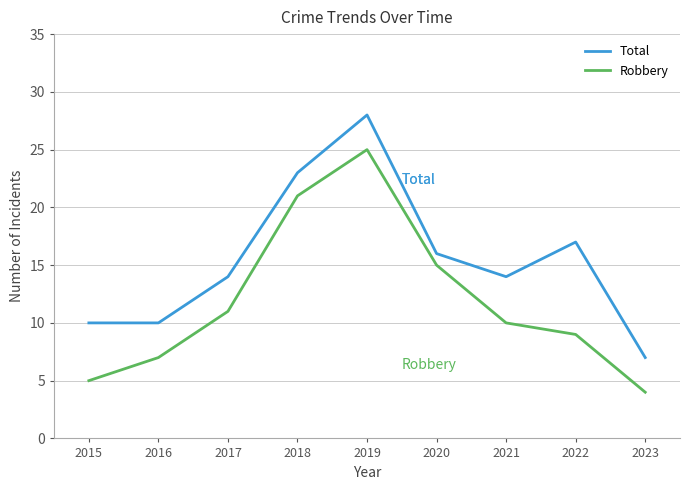

What is the difference between the second highest and minimum values in the Total series?

16